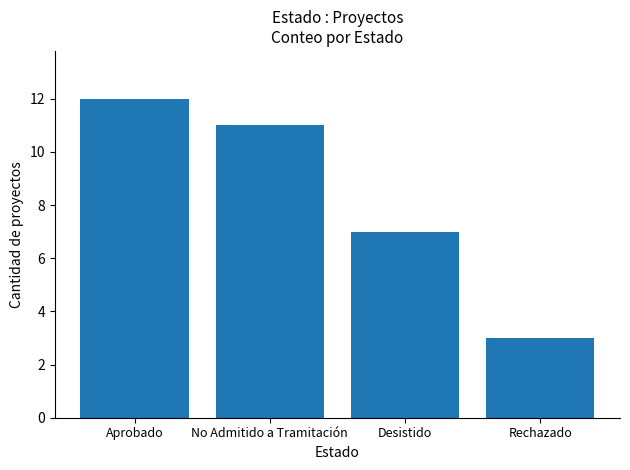

Is it true that the value at Desistido is 7?

True